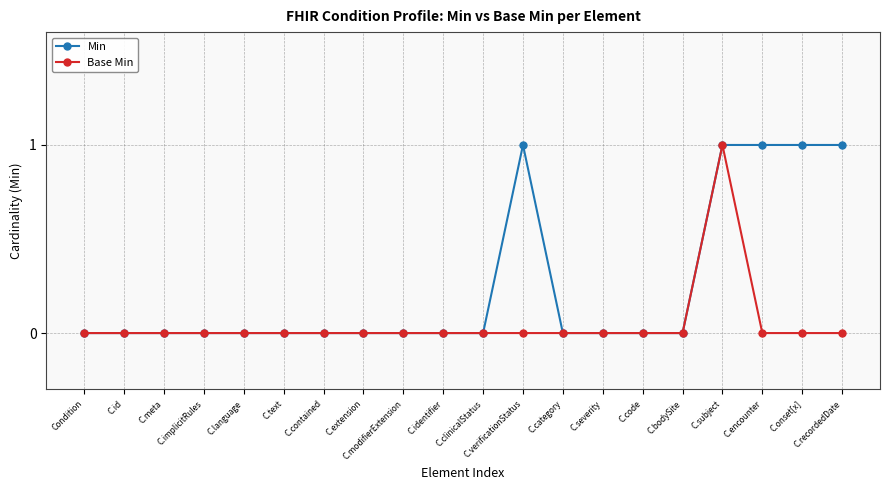

The value of Min at C.language is 0. True or false?

True